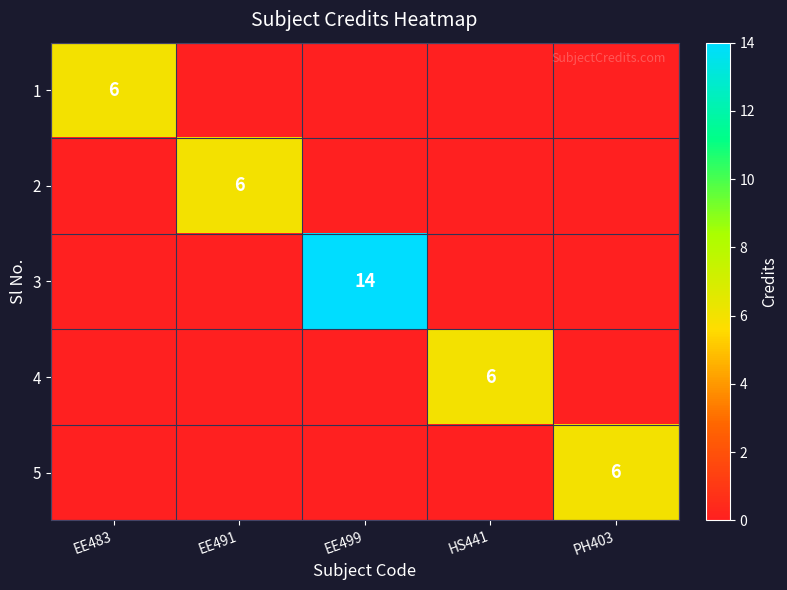

The 1 series shows 10 at EE483. True or false?

False